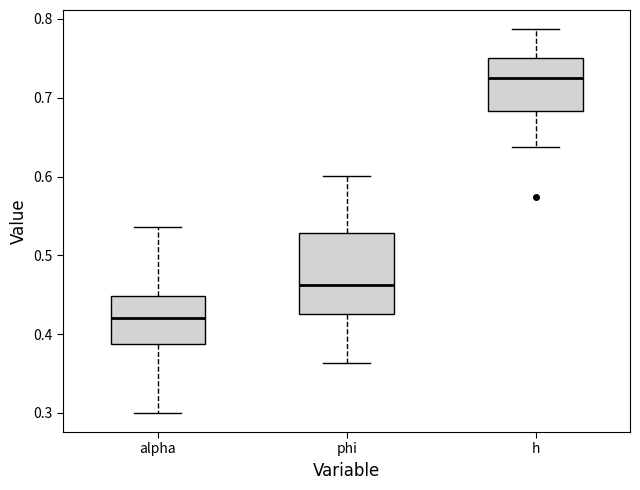

Comparing the boxes themselves (not the whiskers), which one is the tallest?

phi